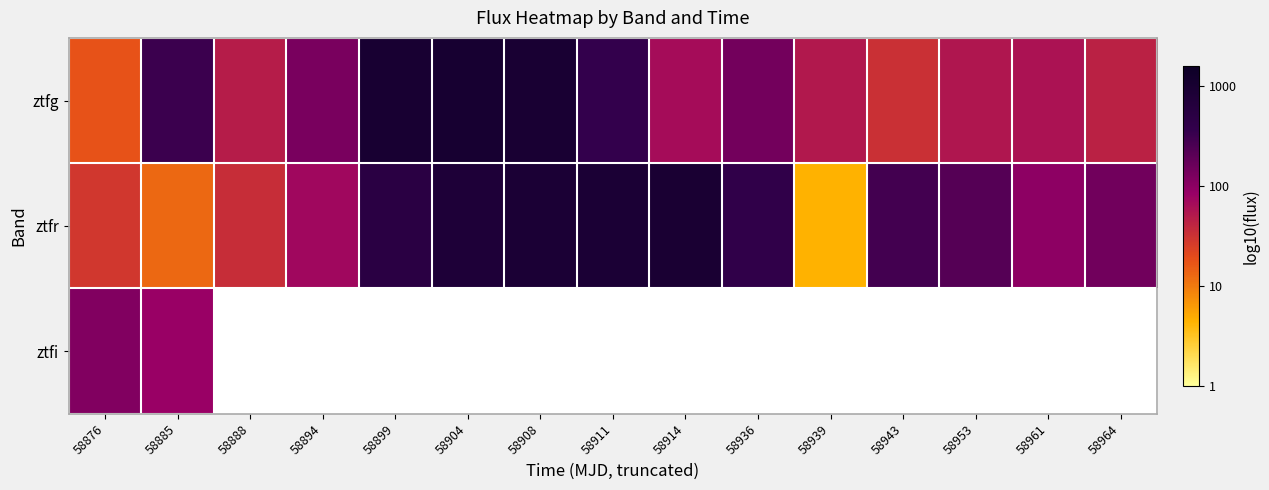

Which series has the largest range (max minus min)?

ztfr